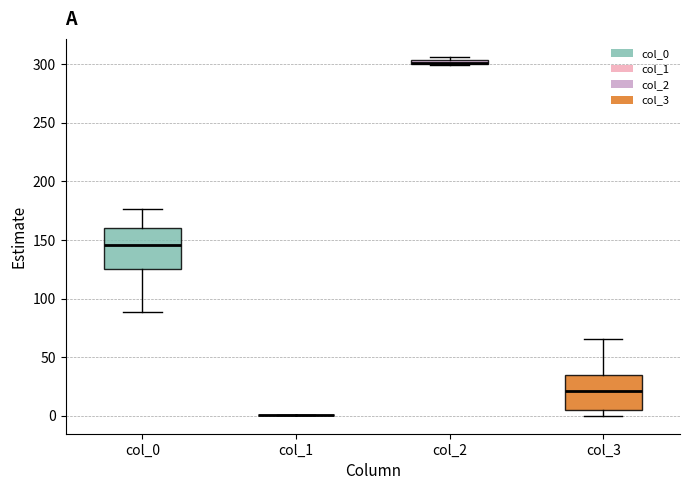

Where does the median line of the box for col_0 sit on the y-axis? The values are not printed on the chart, so give them approximately, as read against the axis.

145